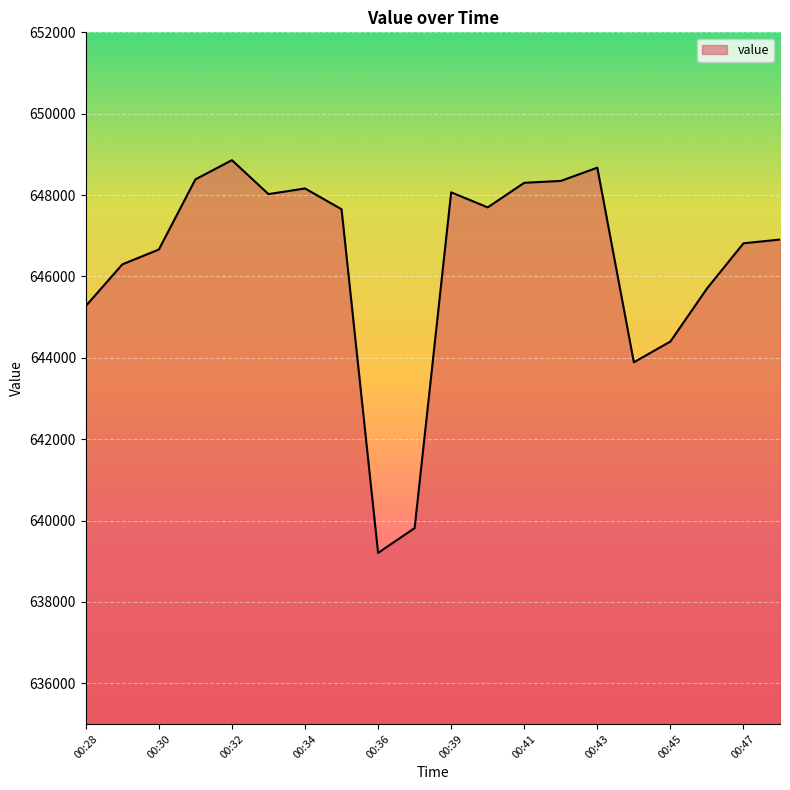

What is the maximum value shown in the chart?

648858